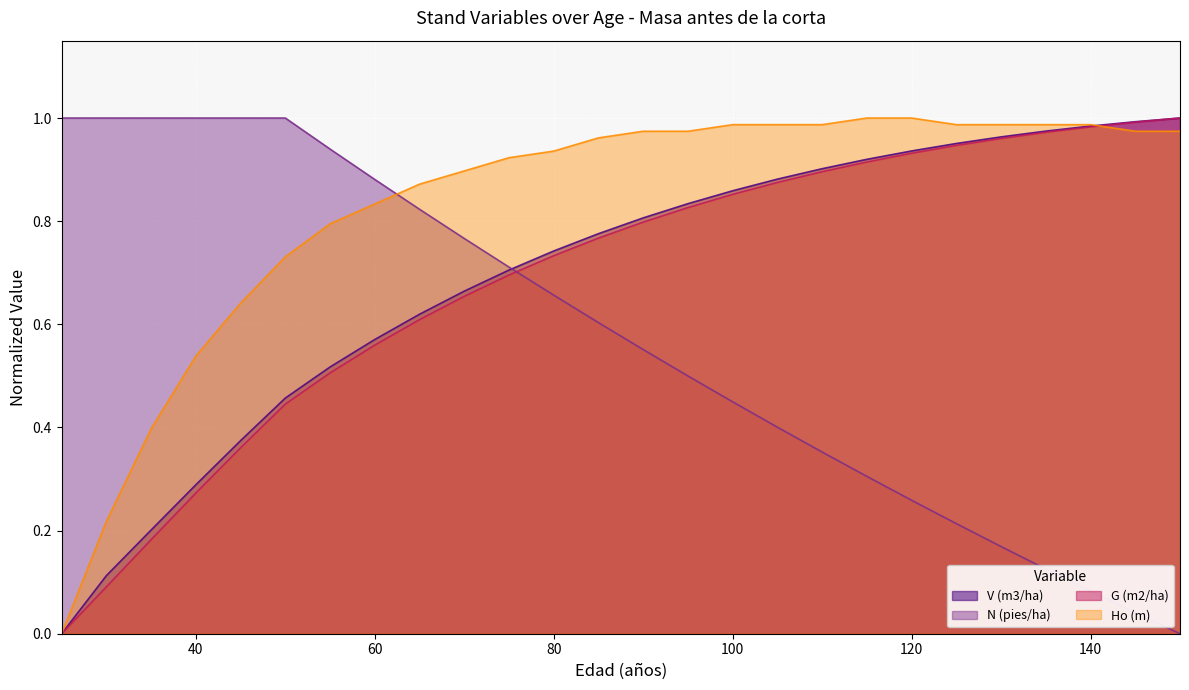

At how many categories does at least one series exceed 0?

26